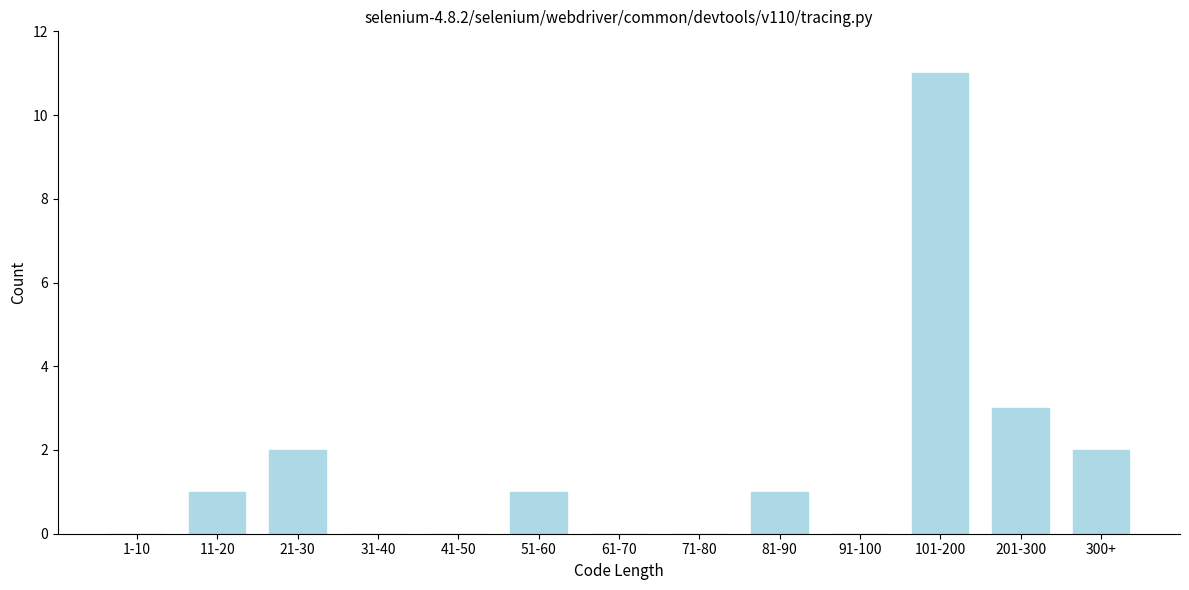

Reading left to right, transcribe all the data shown in this chart.

1-10=0	11-20=1	21-30=2	31-40=0	41-50=0	51-60=1	61-70=0	71-80=0	81-90=1	91-100=0	101-200=11	201-300=3	300+=2